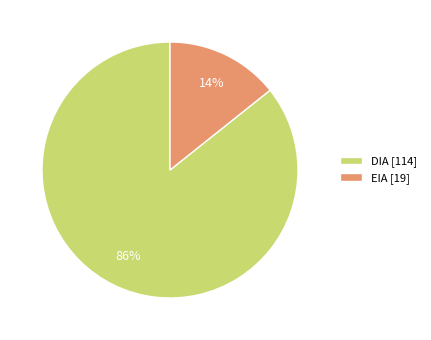

True or false: DIA accounts for 86% of the total.

True